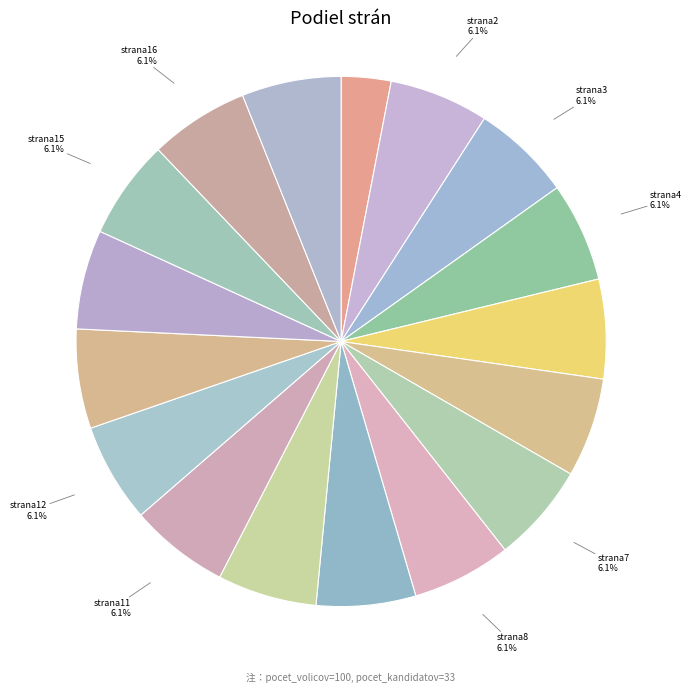

What percentage is the strana8 slice, to the nearest percent?

6%